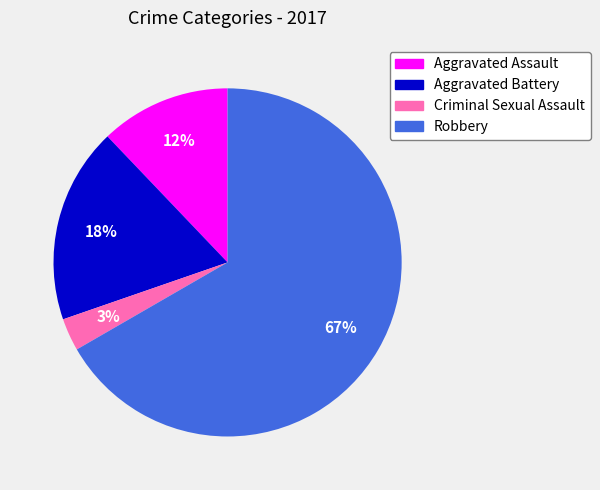

Which slice is the smallest?

Criminal Sexual Assault